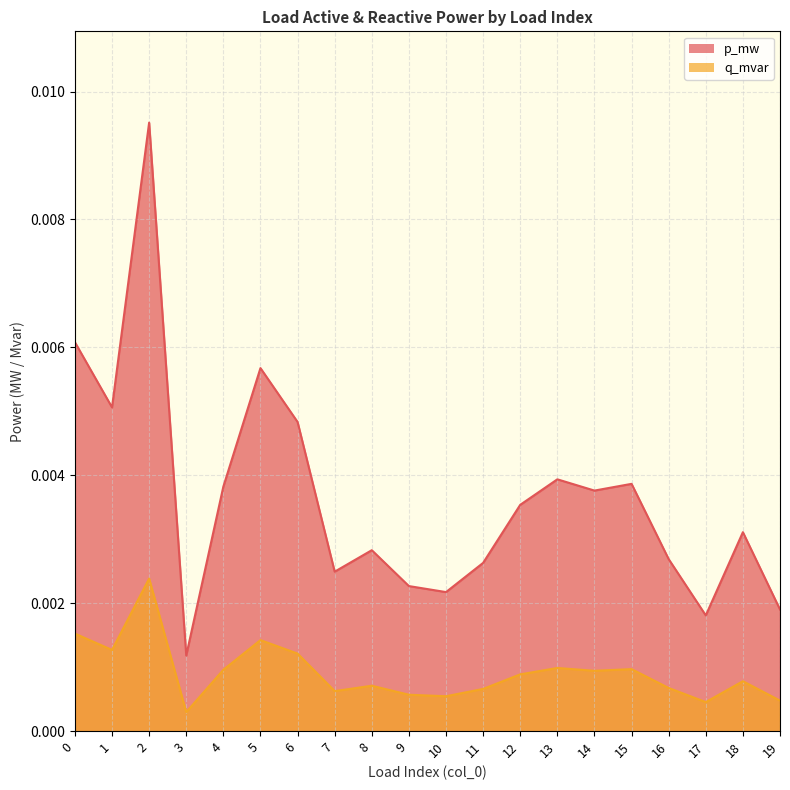

How many lines are shown in the chart?

2